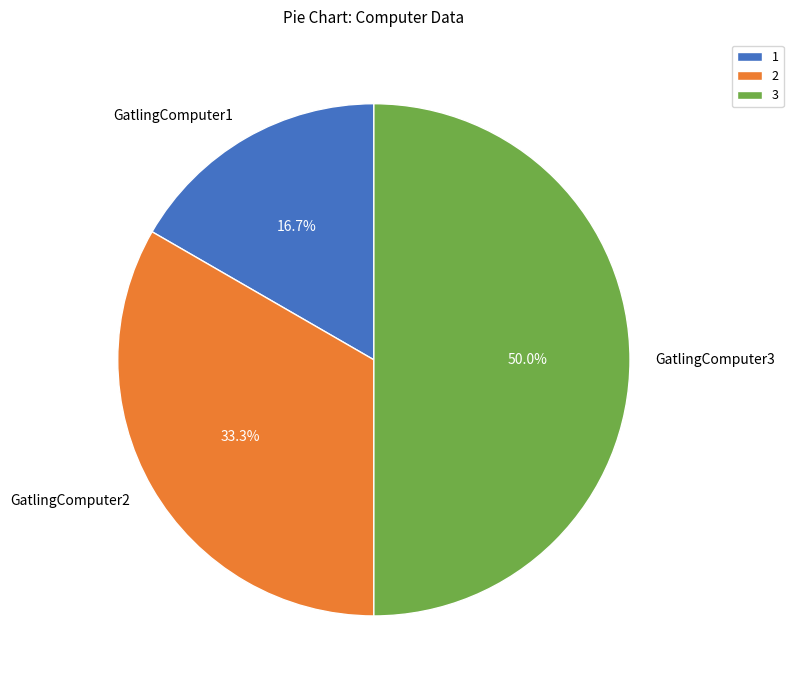

To the nearest percent, what is the difference between the GatlingComputer2 and GatlingComputer3 slice percentages?

17%